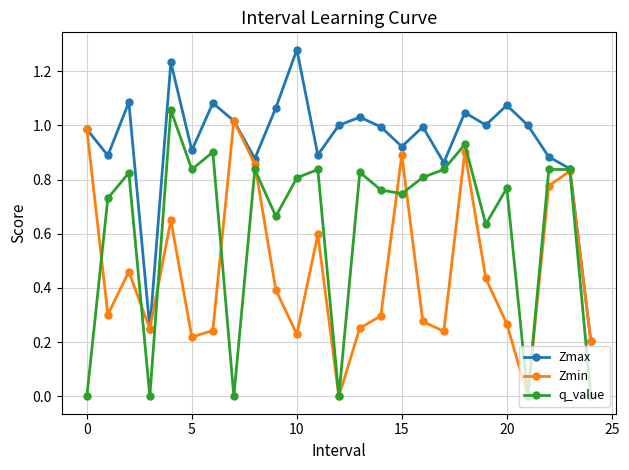

List the series in order of their overall mean, highest first.

Zmax, q_value, Zmin